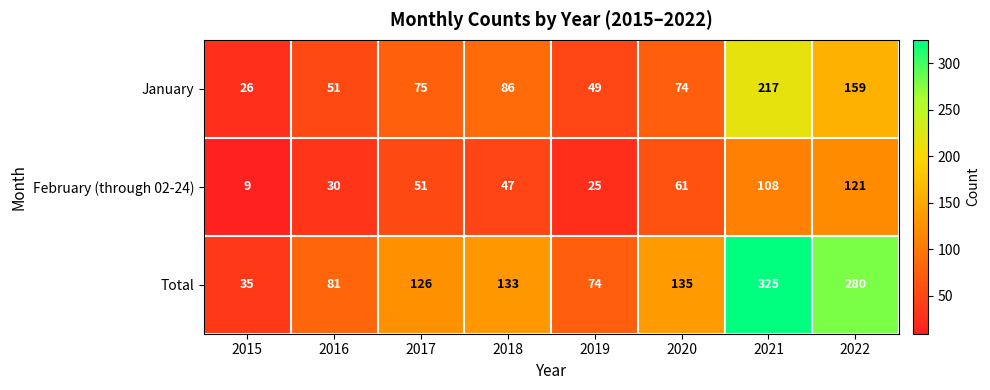

How many series are shown in this chart?

3